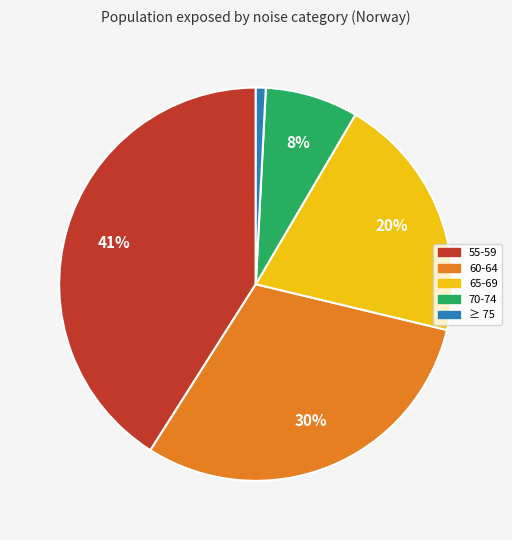

Is there a majority slice in this chart?

No